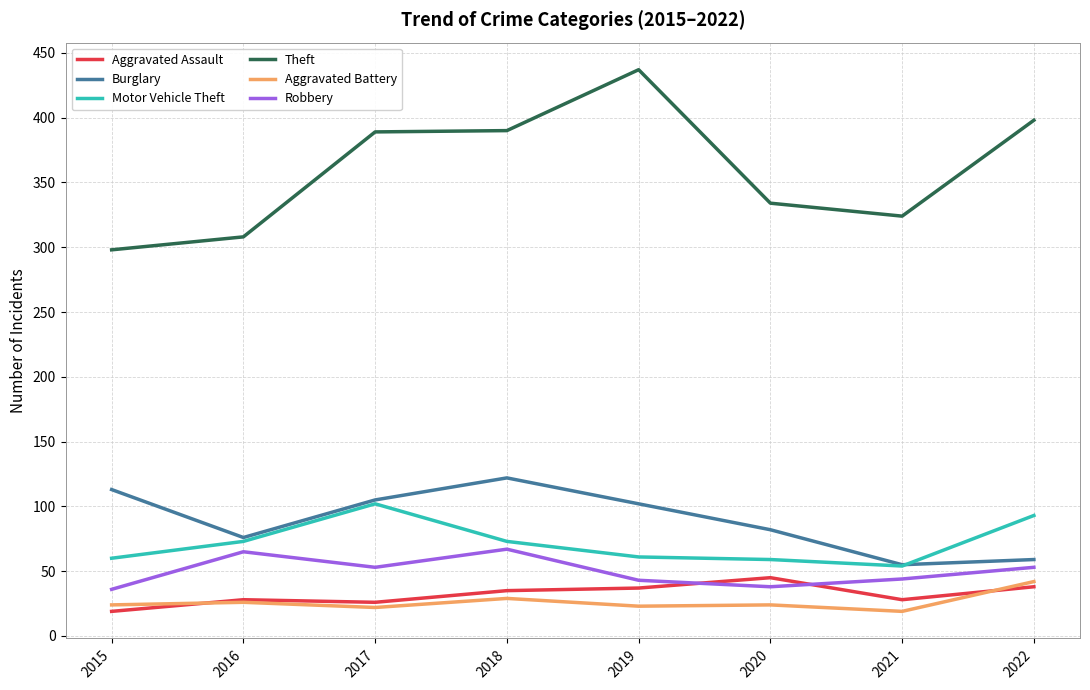

Between 2018 and 2020, which series saw the biggest shift?

Theft